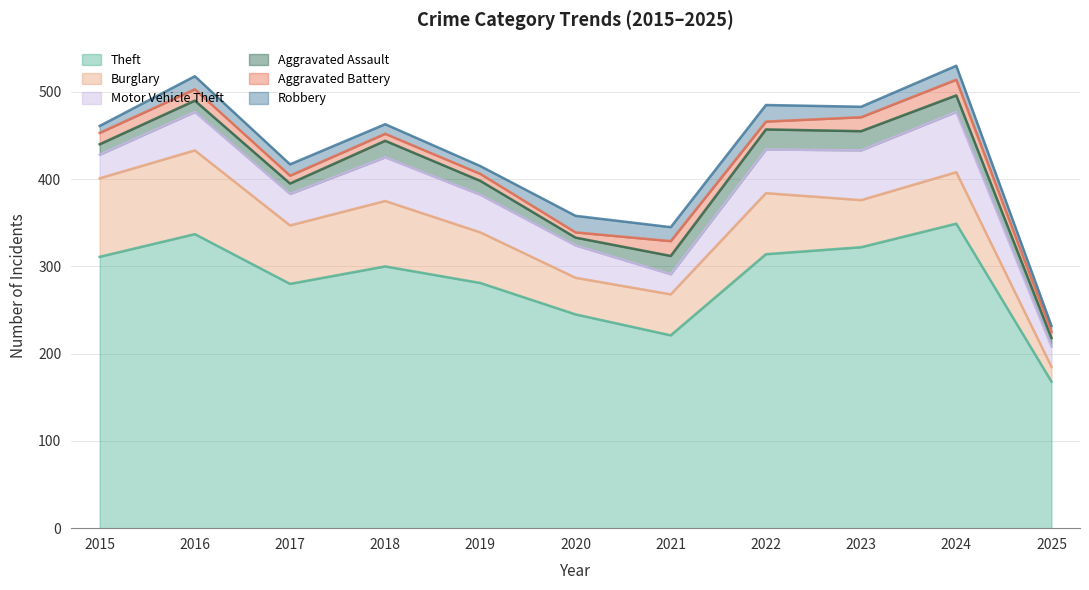

What is the maximum value for Theft?

349